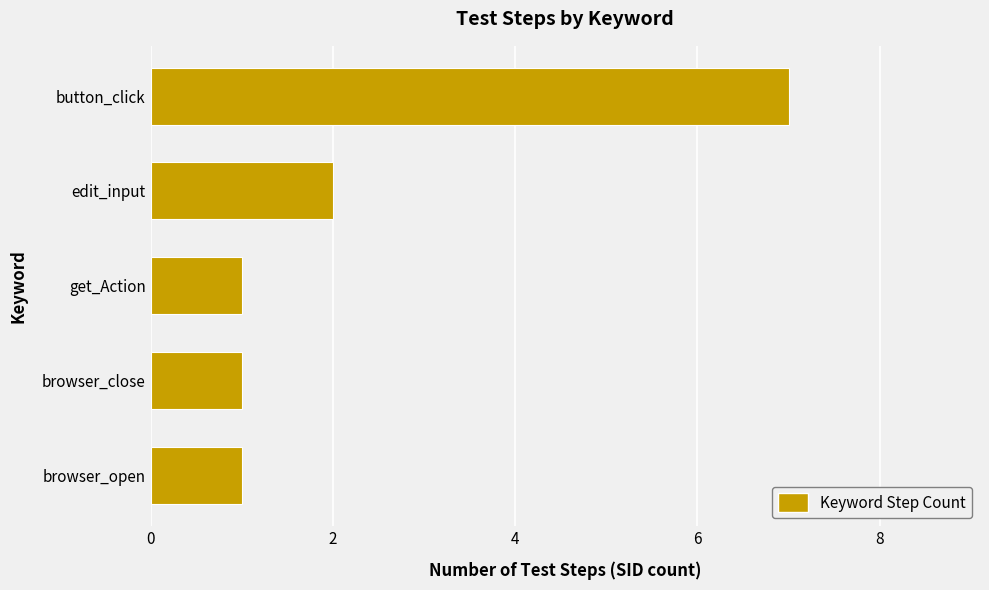

Approximately how many times larger is the value at browser_open compared to browser_close?

1.0